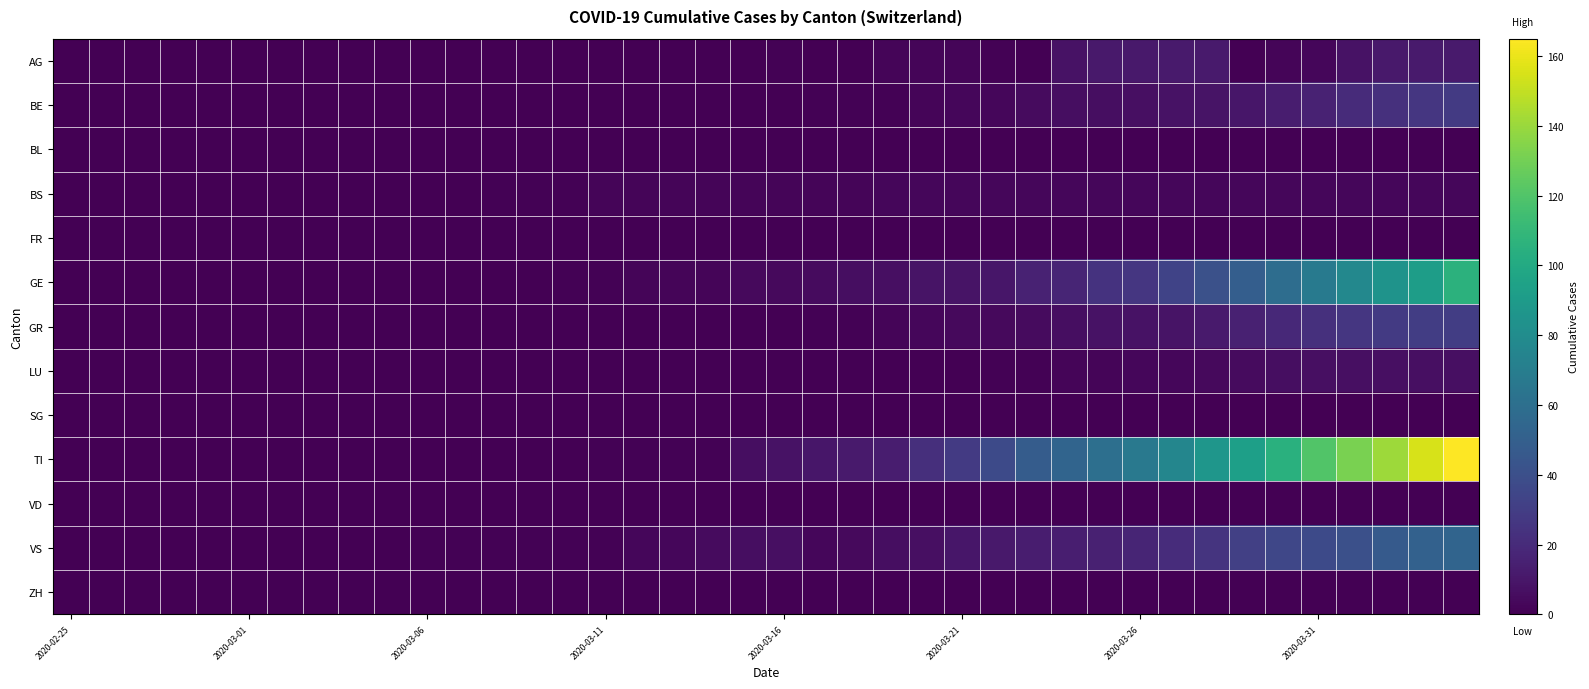

At how many categories does at least one series exceed 31?

14